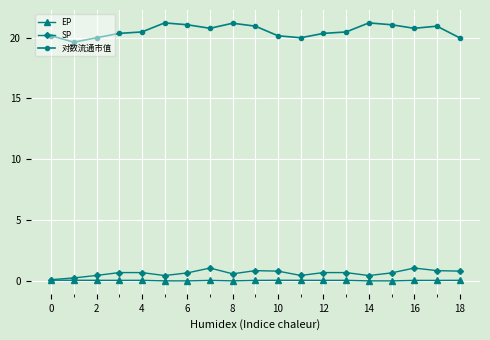

Count the number of data series in this chart.

3